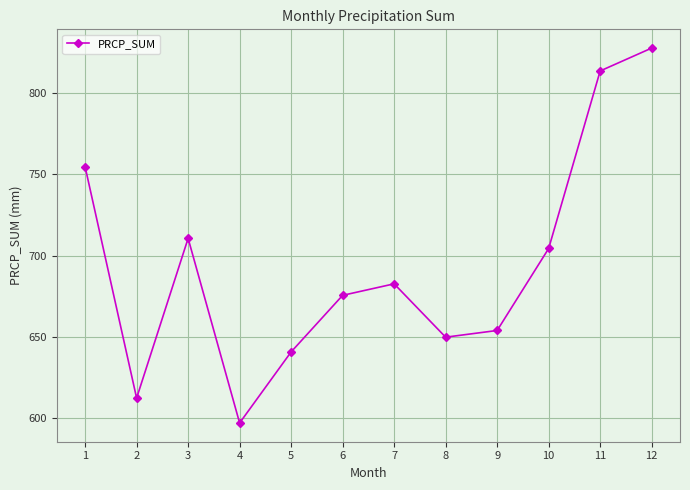

The value at 3 is 710.7. True or false?

True